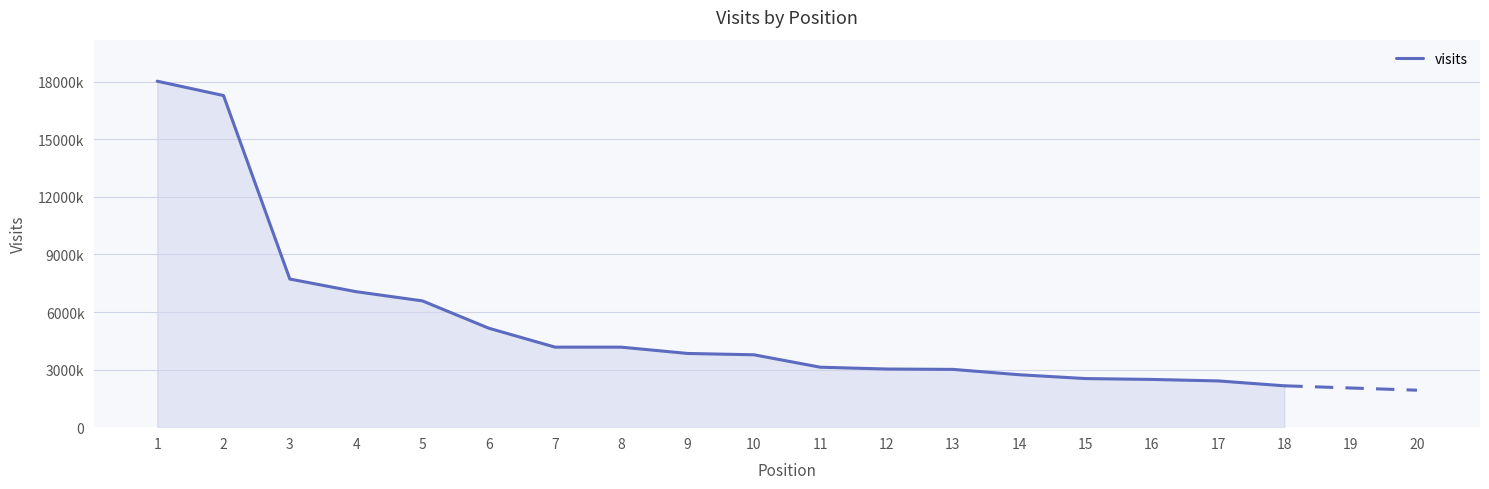

List the labels in order of value, smallest first.

18, 17, 16, 15, 14, 13, 12, 11, 10, 9, 8, 7, 6, 5, 4, 3, 2, 1